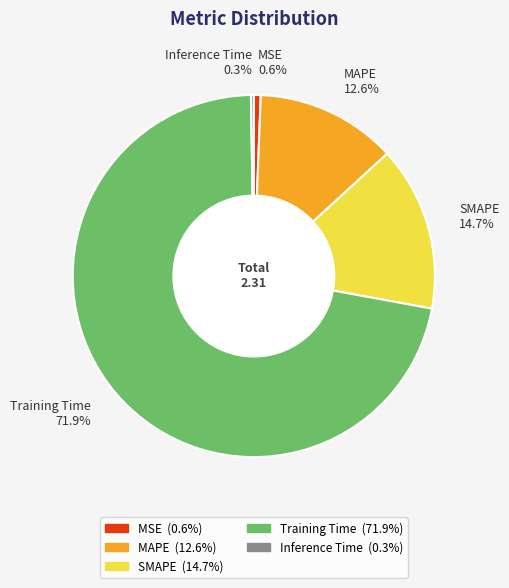

To the nearest percent, what percentage of the pie is Training Time?

72%